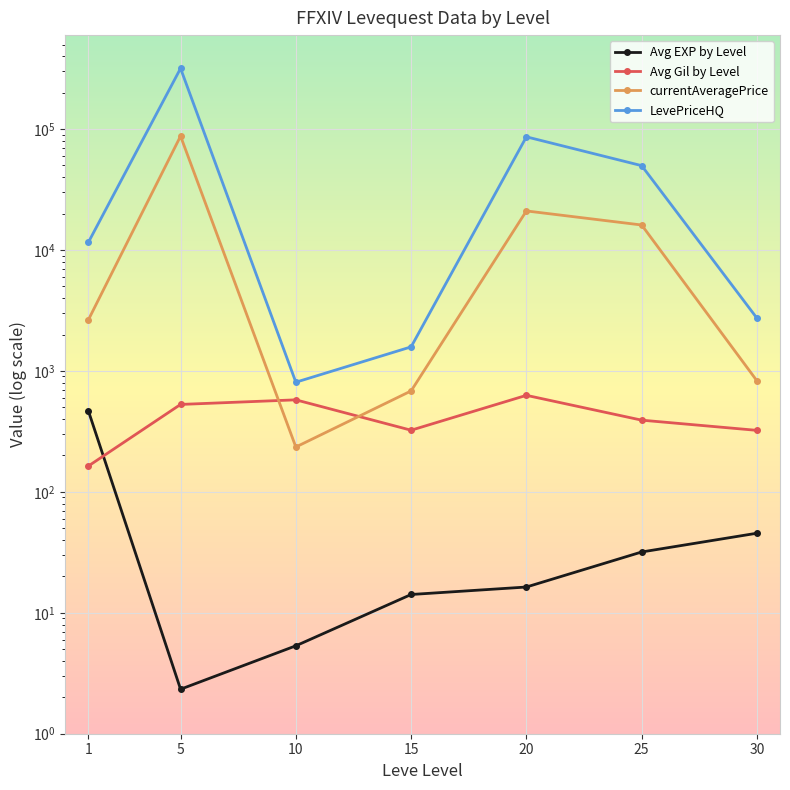

What are all the series names shown in the legend?

Avg EXP by Level, Avg Gil by Level, currentAveragePrice, LevePriceHQ